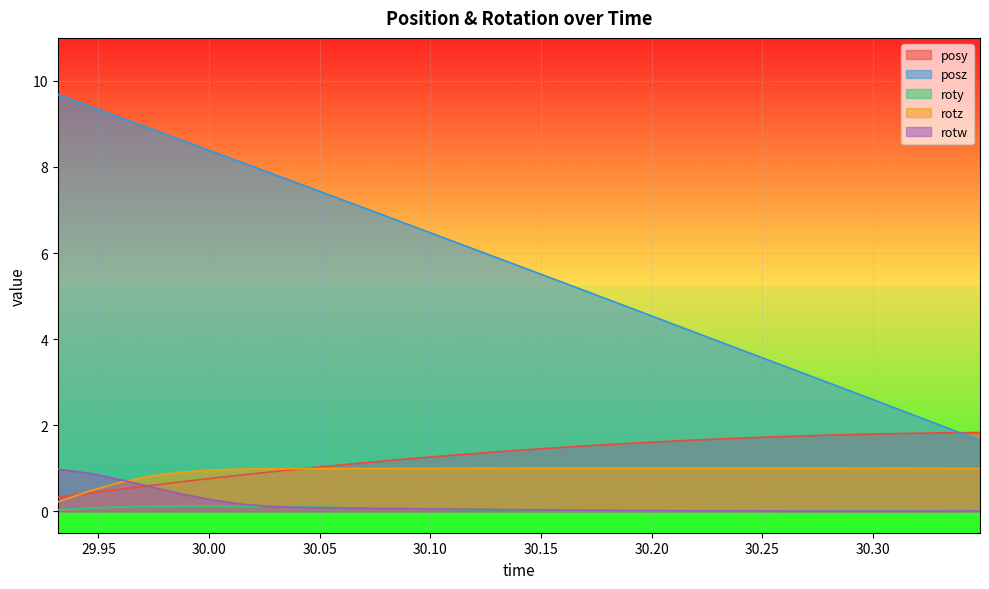

Which series has the widest spread of values?

posz